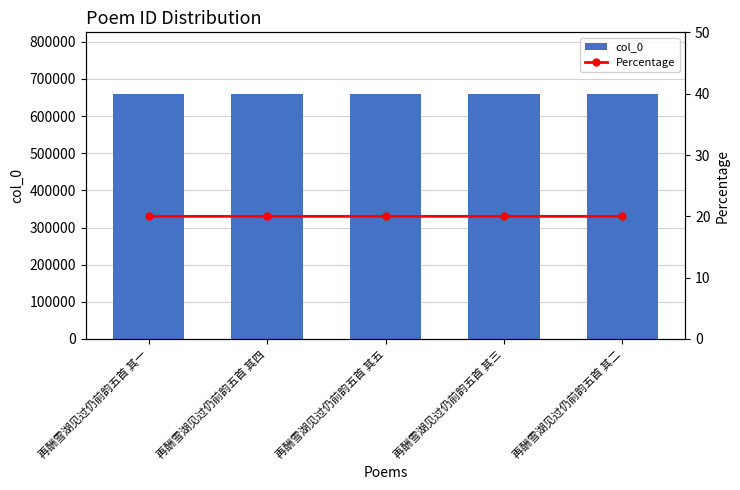

Which category has the lowest value in the Percentage series?

再酬雪湖见过仍前韵五首 其一